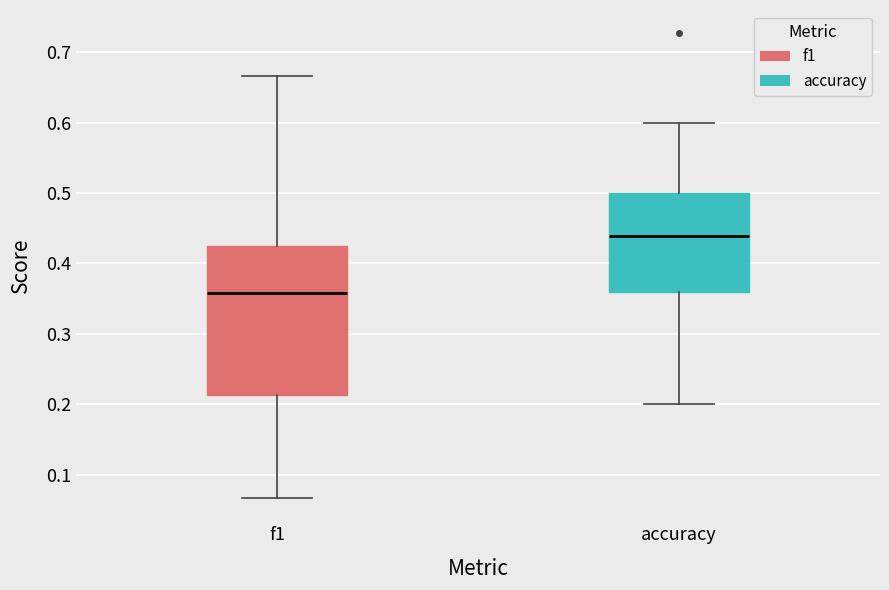

Reading left to right, read every box against the y-axis: the position of its median line, the range the box covers, and the ends of its whiskers. The values are not printed on the chart, so give them approximately, as read against the axis.

f1: median 0.36, box 0.21 to 0.43, whiskers 0.07 to 0.67
accuracy: median 0.44, box 0.36 to 0.50, whiskers 0.20 to 0.60